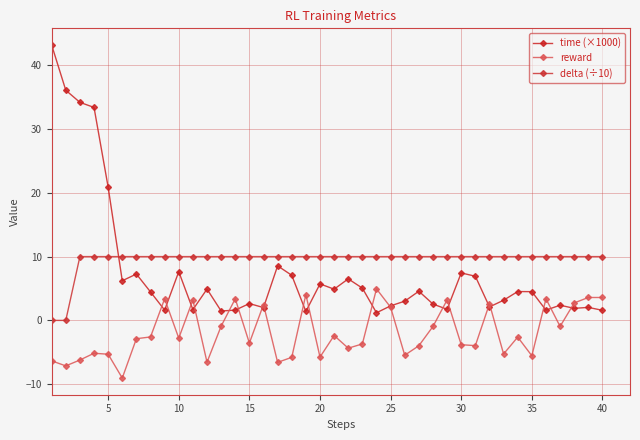

Is this an area chart (filled region under the line)?

No